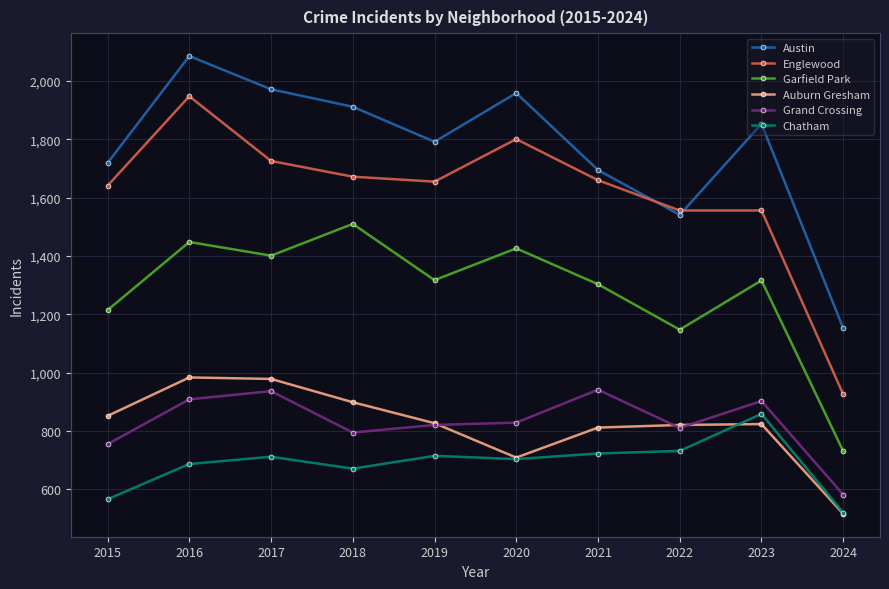

What is the value of the Auburn Gresham point at the 3rd from the left?

978